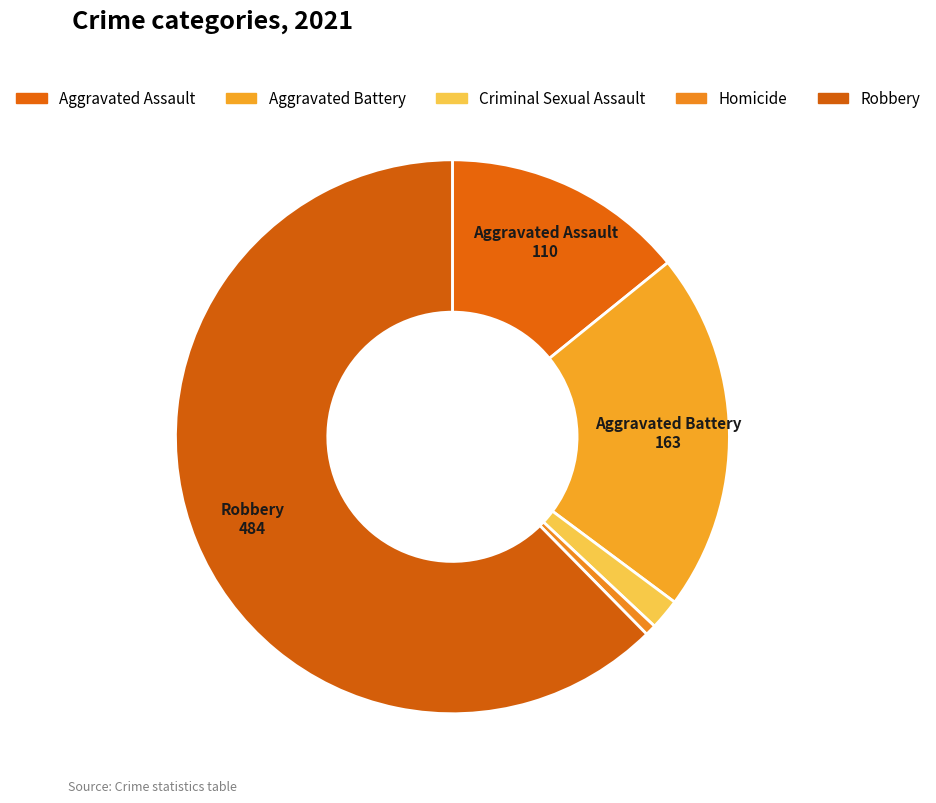

What percentage is the Aggravated Assault slice, to the nearest percent?

14%